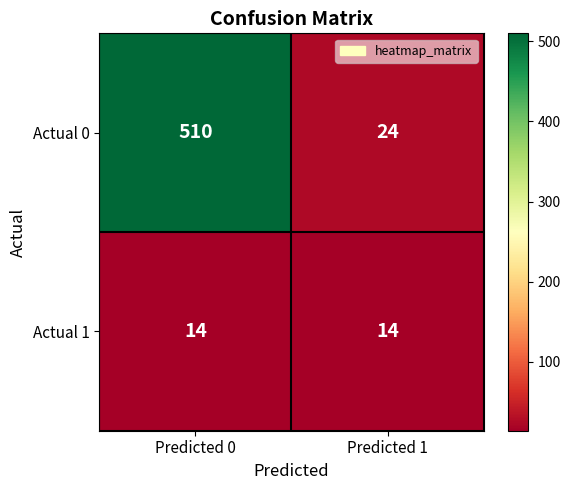

Is it true that Actual 0 equals 24 at Predicted 1?

True